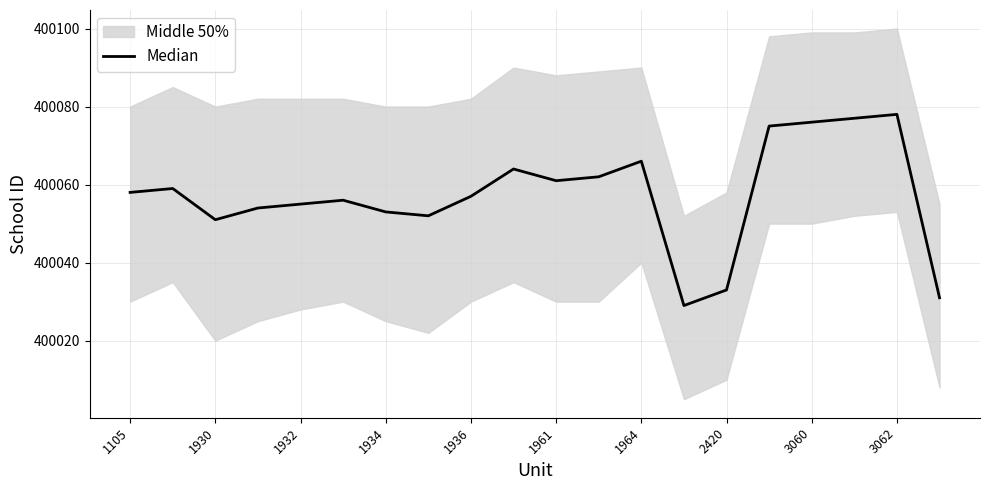

What is the value of the 19th point from the left?

400078